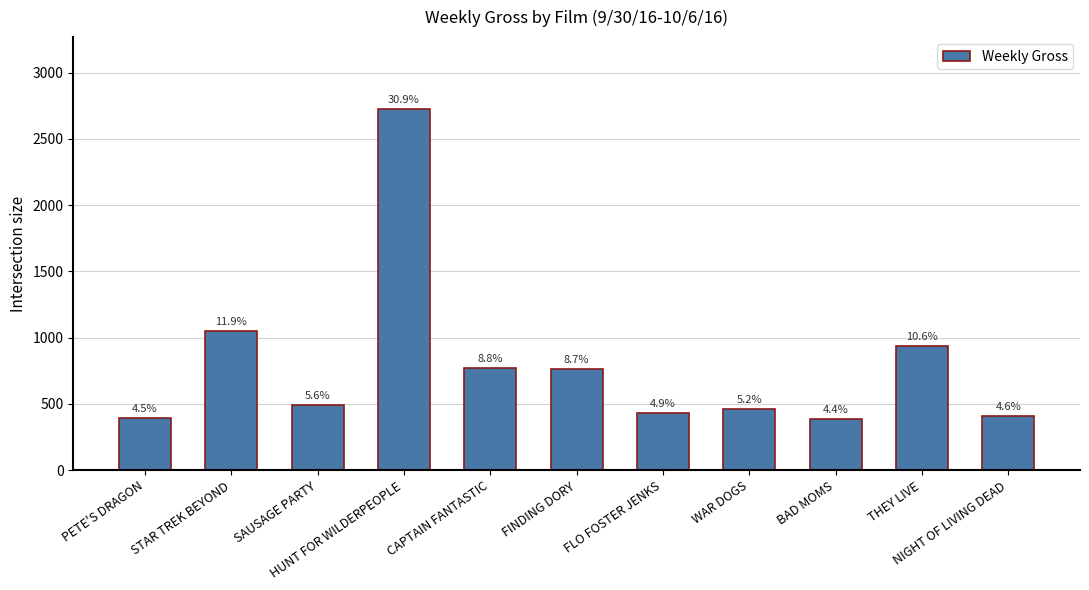

How many bars are there in total?

11